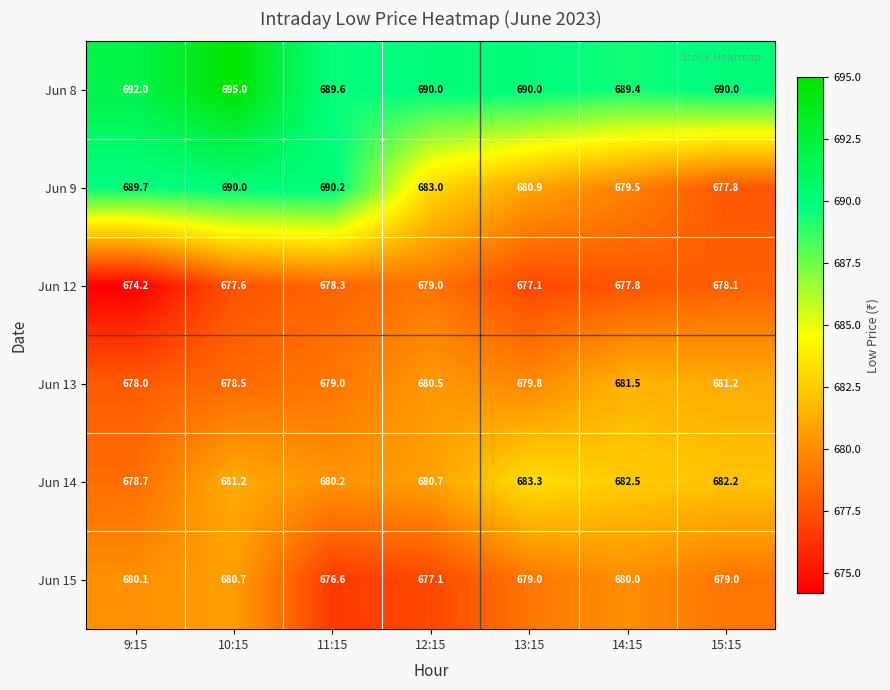

At which label does Jun 9 first exceed 683?

9:15